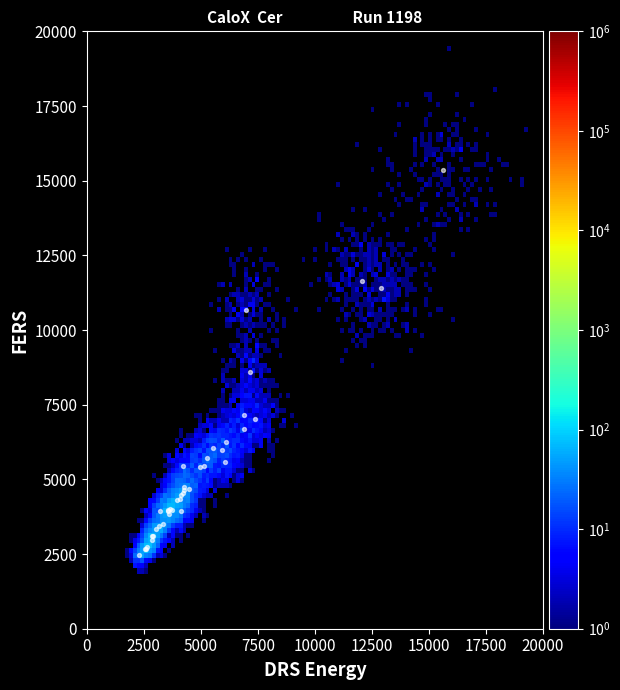

What Y value in the scatter plot is closest to 8912?

8607.3